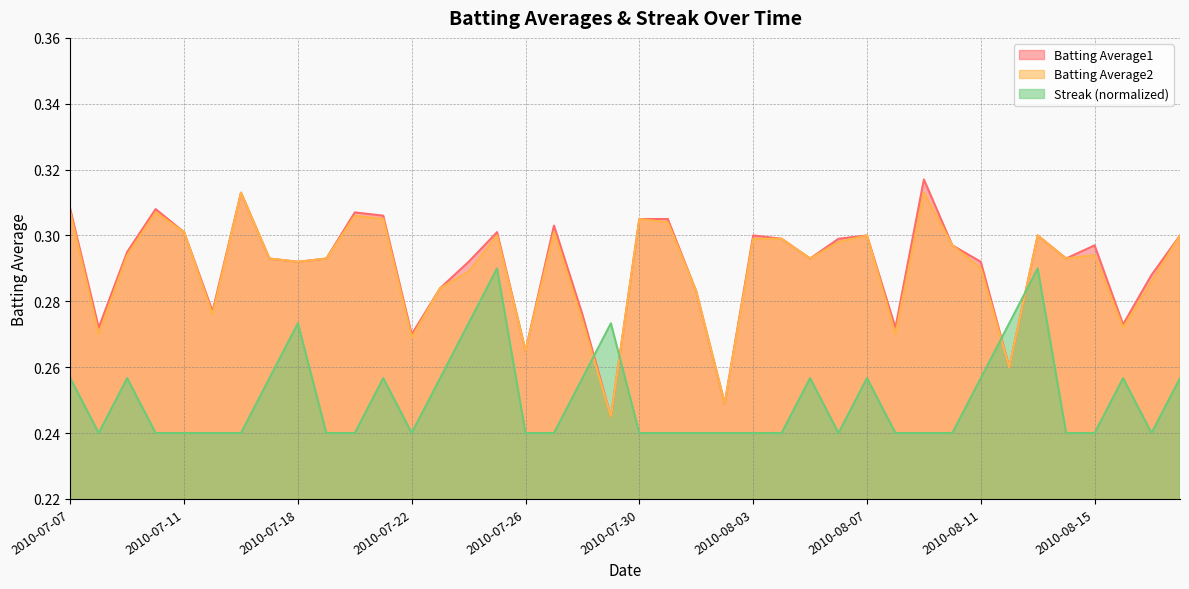

How many series are shown in this chart?

3